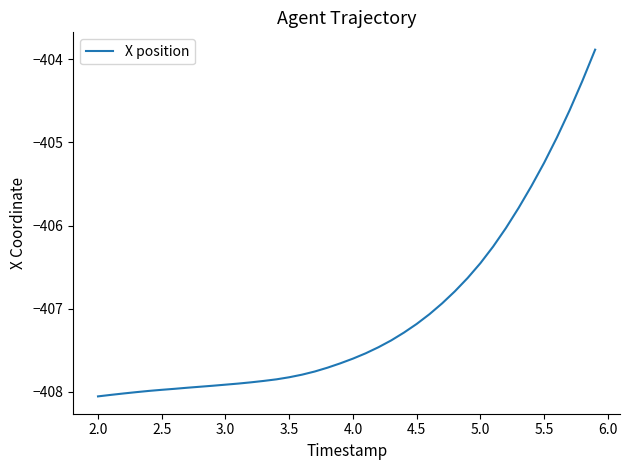

What is the greatest value displayed?

-403.9